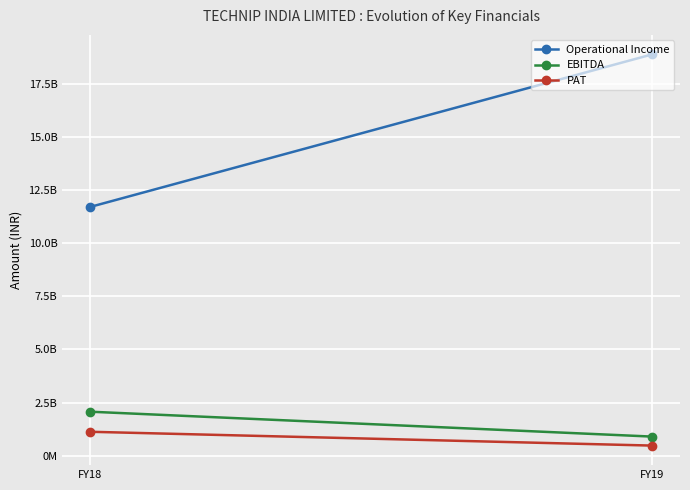

True or false: Operational Income has a value of 16176059830 at FY18.

False